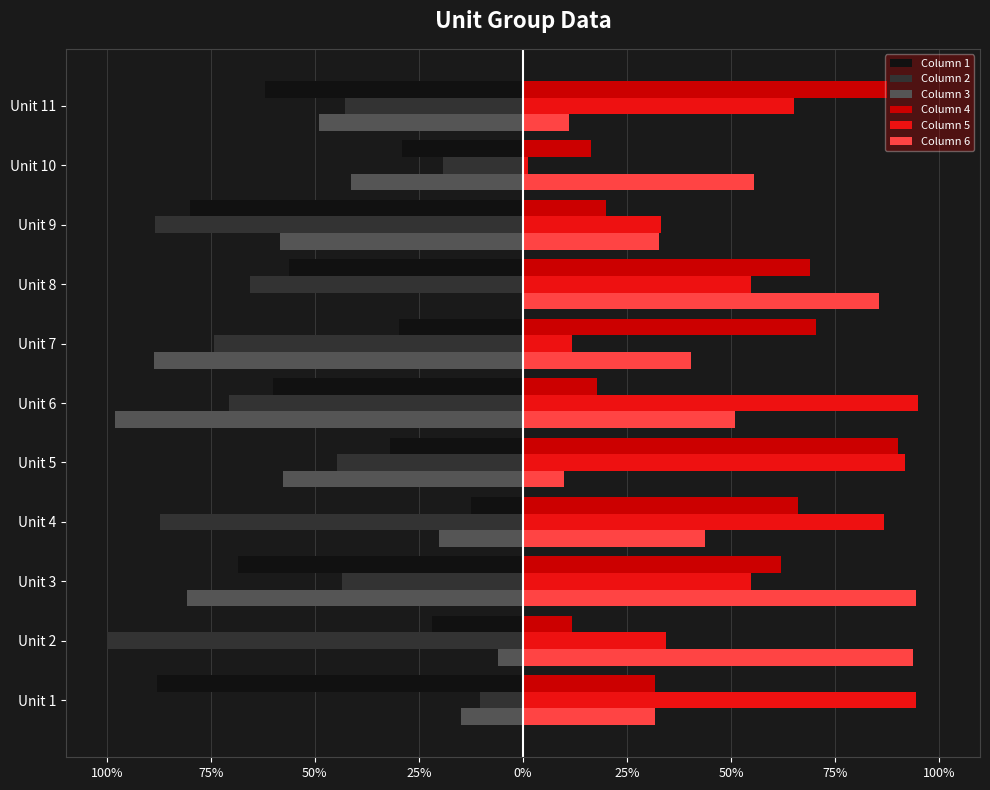

What are all the series names shown in the legend?

Column 1, Column 2, Column 3, Column 4, Column 5, Column 6